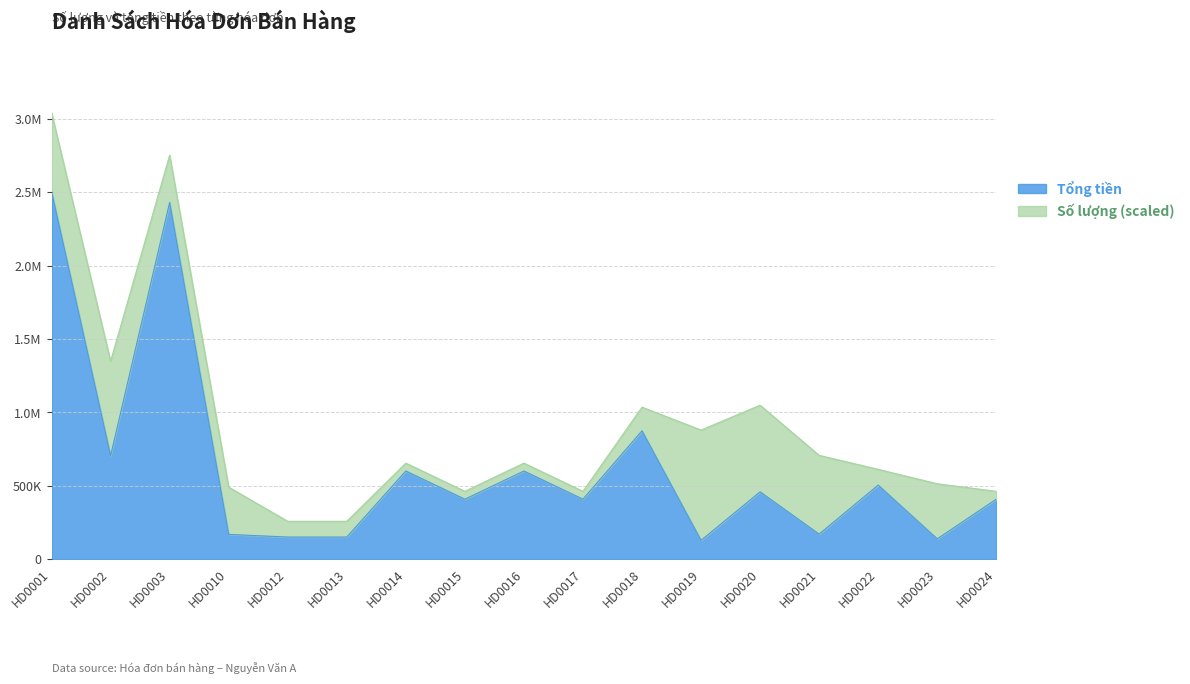

Which label corresponds to the smallest value in the chart?

HD0019